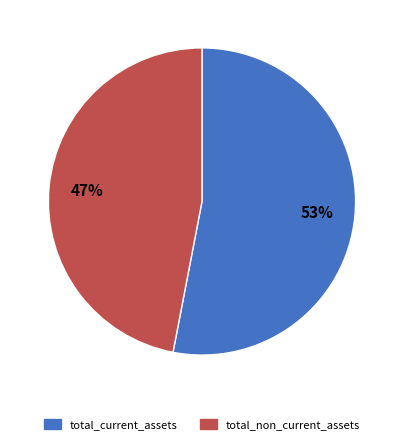

To the nearest percent, what portion does total_current_assets represent?

53%